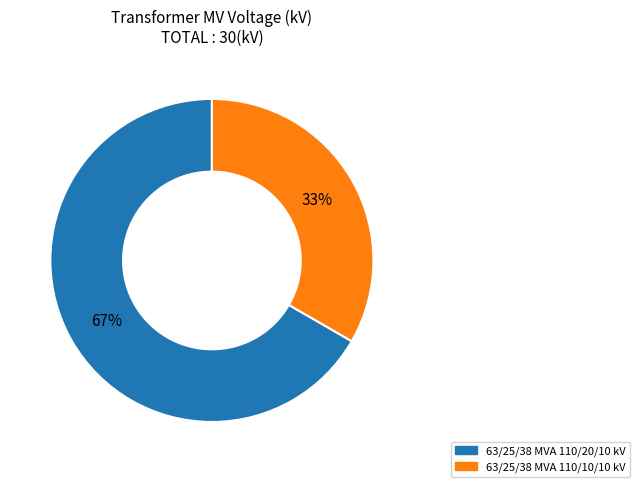

Is the sum of 63/25/38 MVA 110/10/10 kV and 63/25/38 MVA 110/20/10 kV greater than half?

Yes